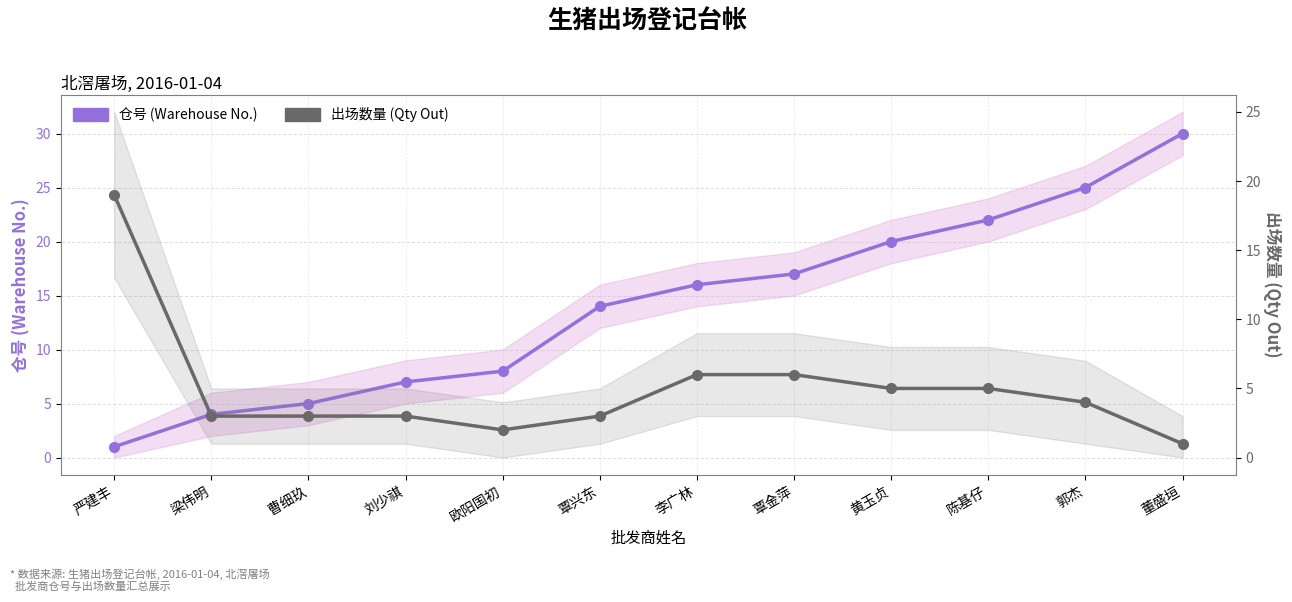

What is the difference between the maximum and second lowest values in the 出场数量 (Qty Out) series?

17